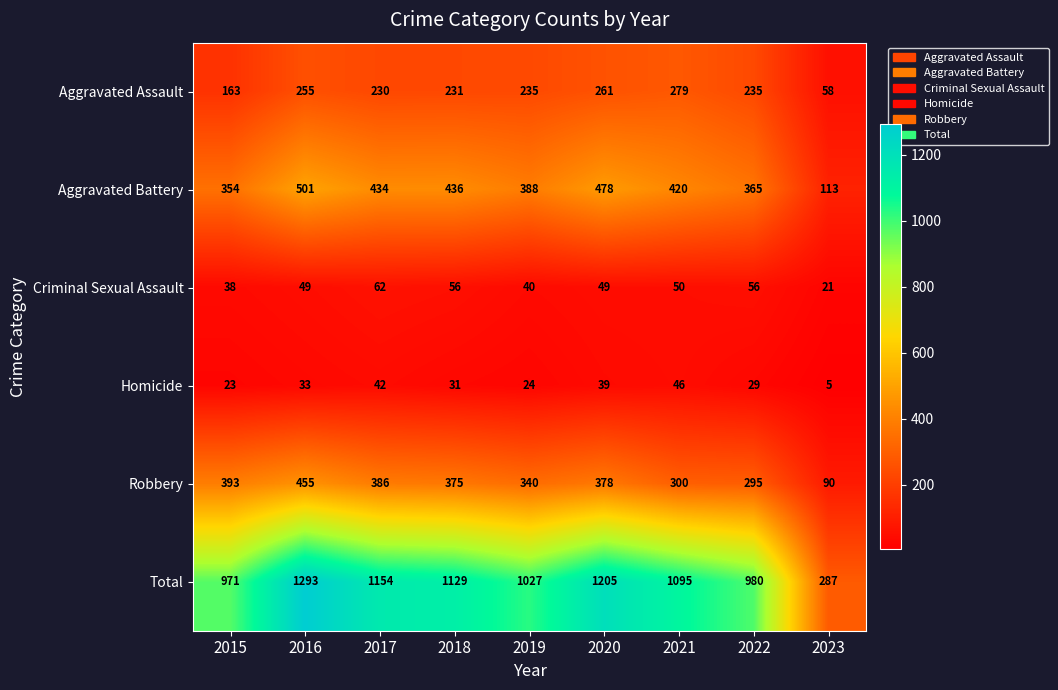

What is the sum of the Robbery values at 2018 and 2017?

761